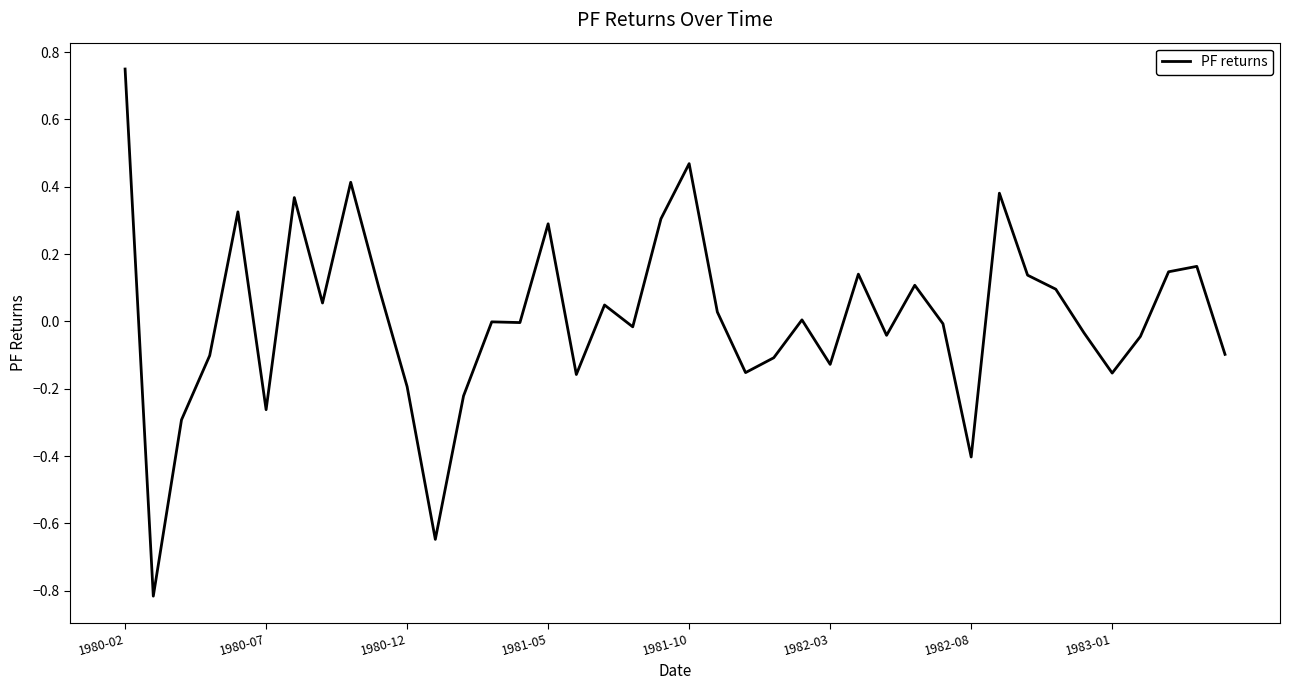

What is the difference between the maximum and minimum values?

1.6